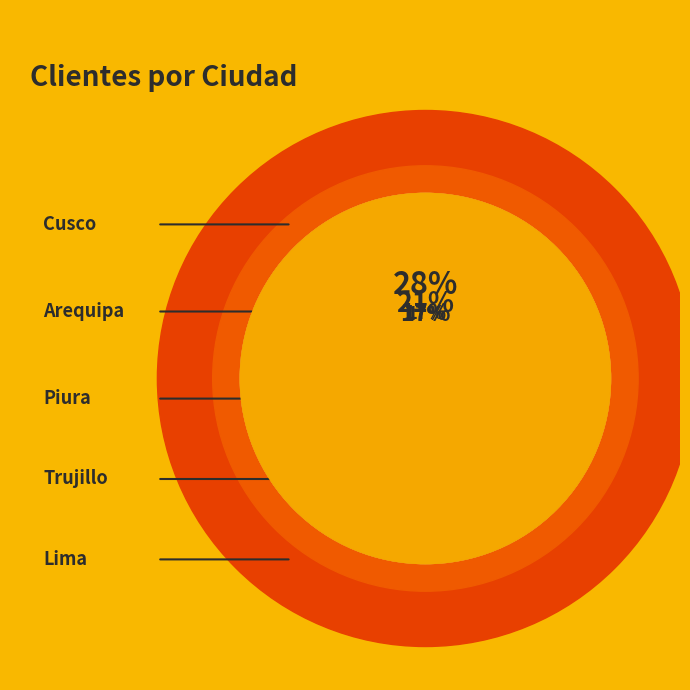

Is there any slice that represents more than half of the pie?

No